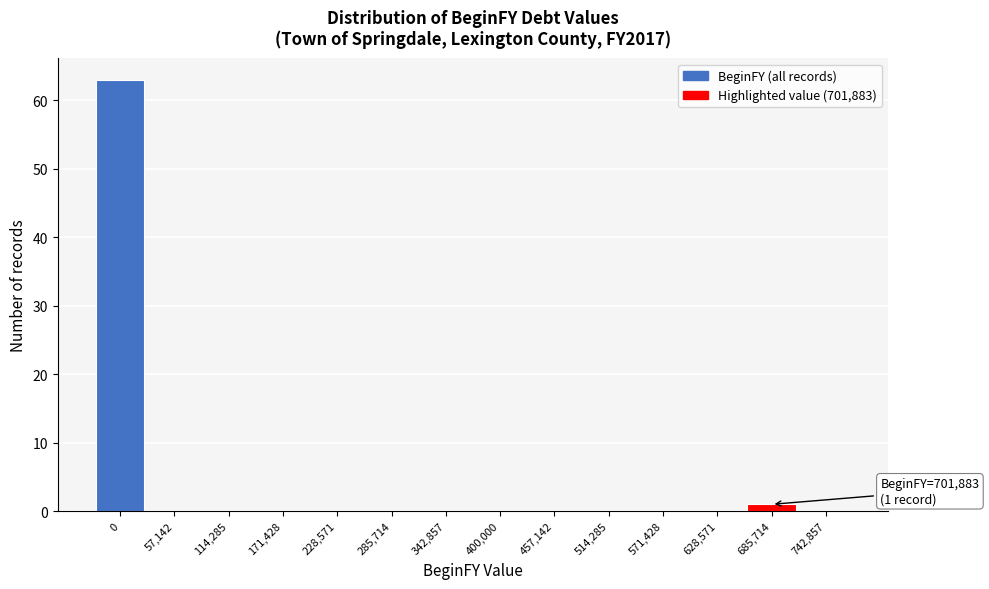

Reading left to right, list all the values displayed in this chart.

0=63	57,142=0	114,285=0	171,428=0	228,571=0	285,714=0	342,857=0	400,000=0	457,142=0	514,285=0	571,428=0	628,571=0	685,714=1	742,857=0